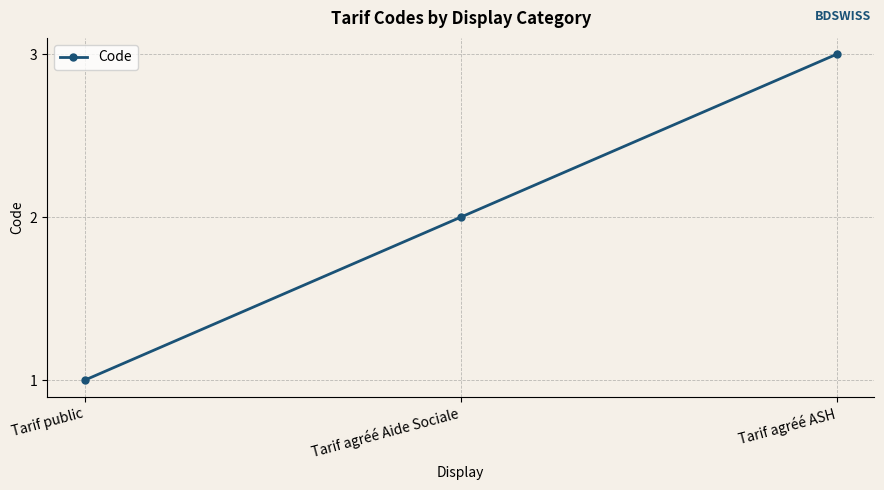

Count the values in the range 1 to 3.

3